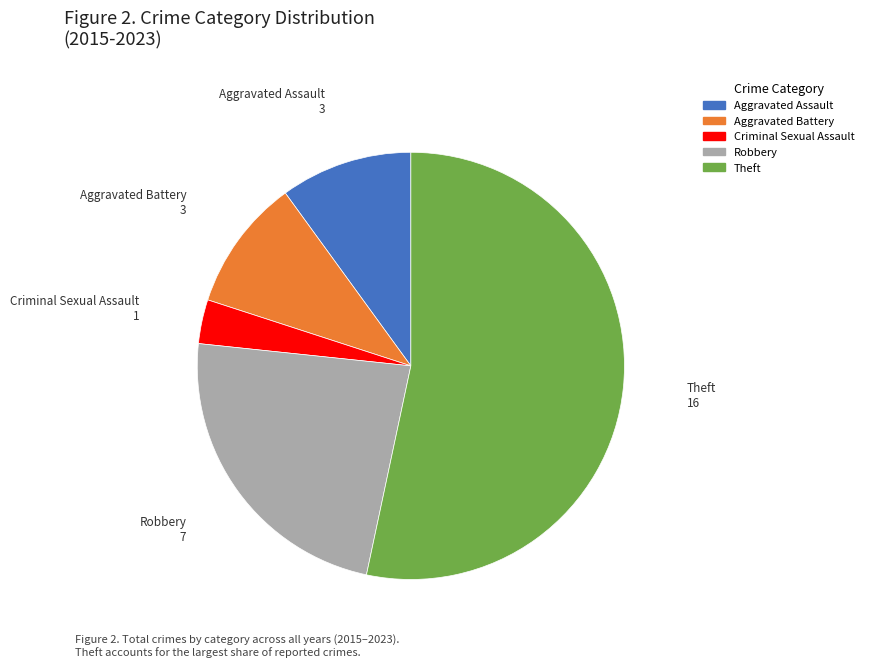

True or false: Aggravated Battery accounts for 1% of the total.

False